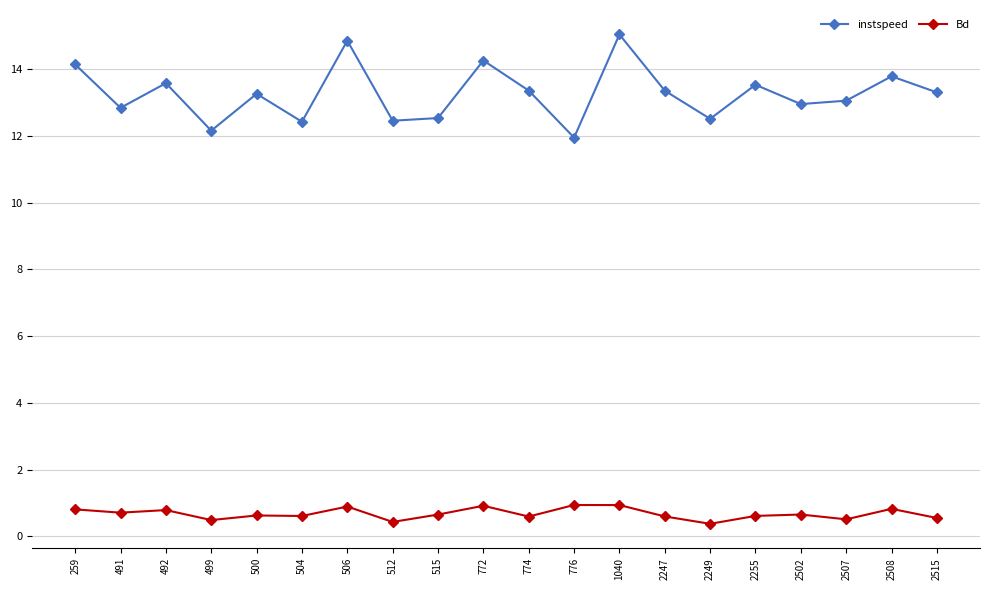

What is the difference between the maximum and minimum values in the instspeed series?

3.1